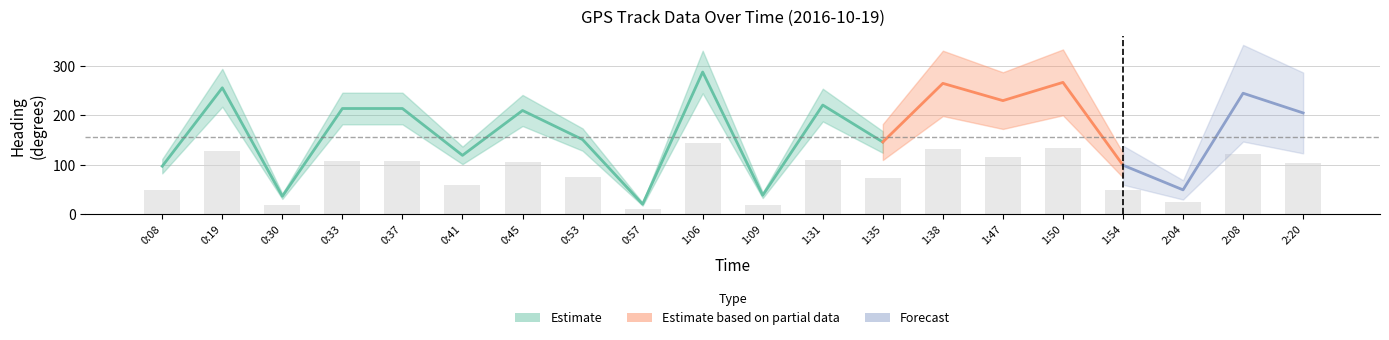

Read the Heading_int value at 2:04.

49.0